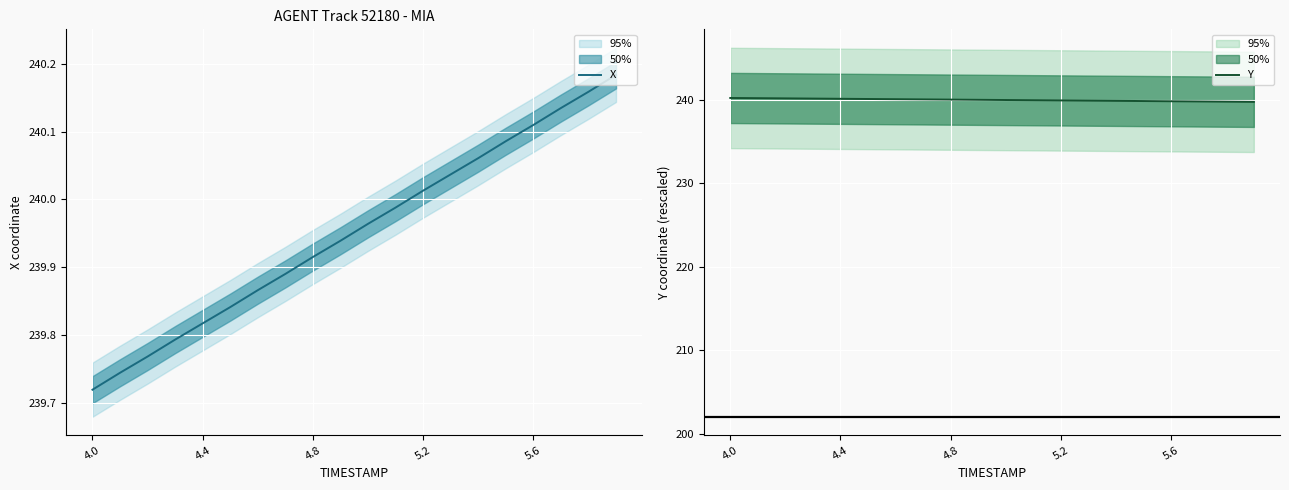

What is the average value of the X series?

240.0